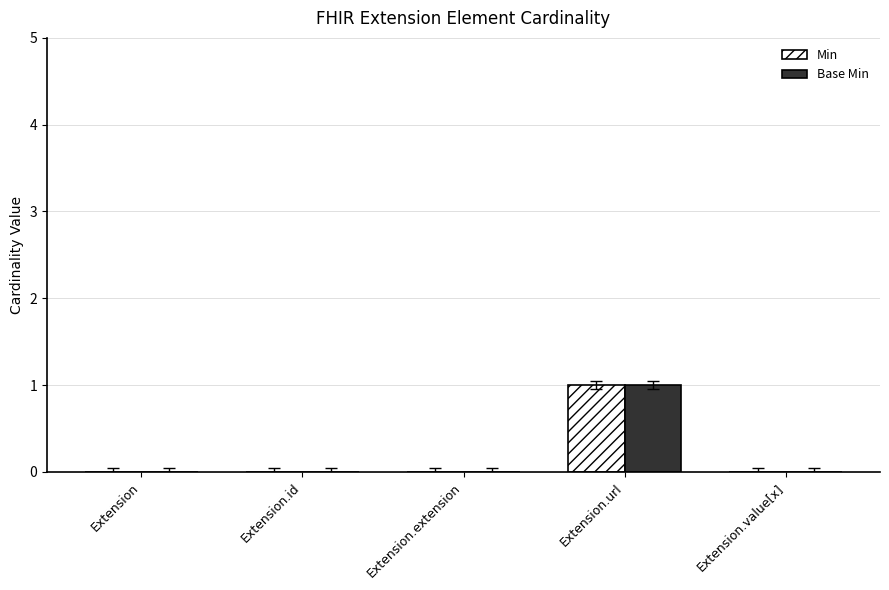

Reading left to right, transcribe all the data shown in this chart.

Min: Extension=0	Extension.id=0	Extension.extension=0	Extension.url=1	Extension.value[x]=0
Base Min: Extension=0	Extension.id=0	Extension.extension=0	Extension.url=1	Extension.value[x]=0